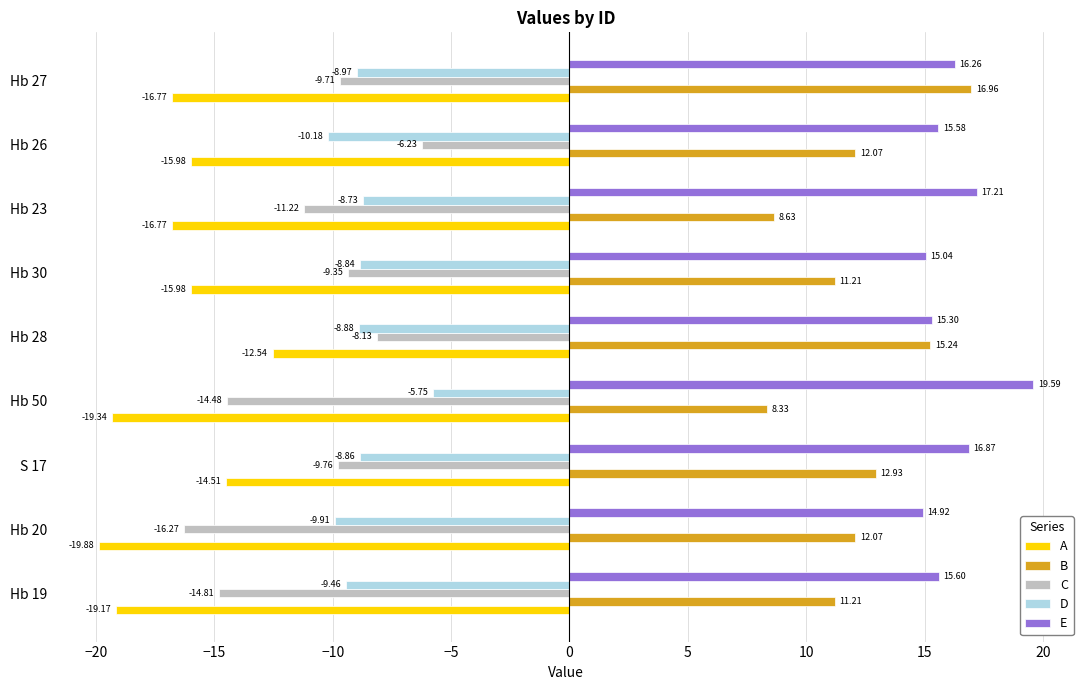

Which category has the highest value in the D series?

Hb 50